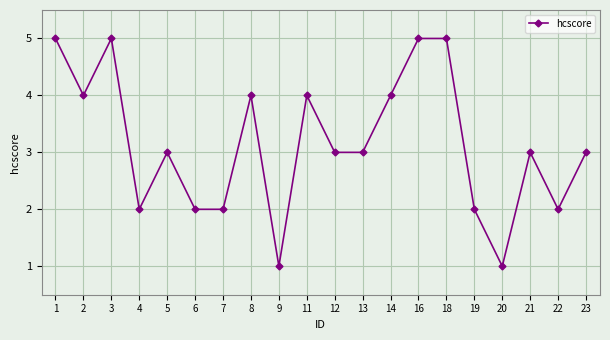

What is the value of the 2nd point from the left?

4